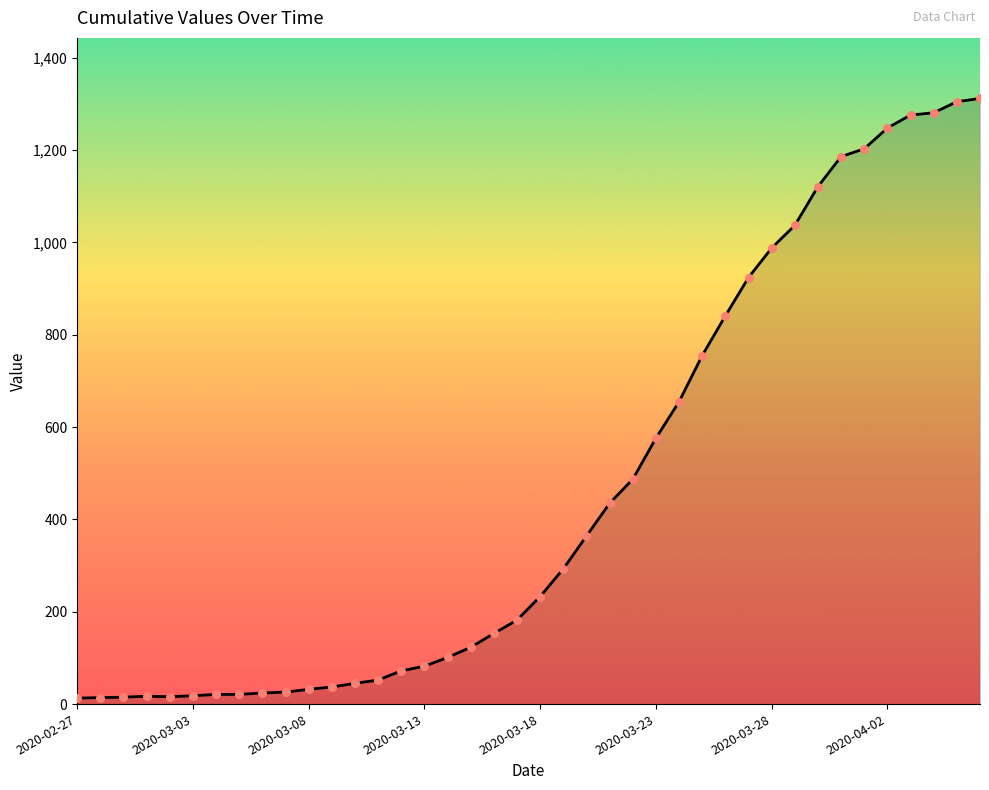

What is the greatest value displayed?

1312